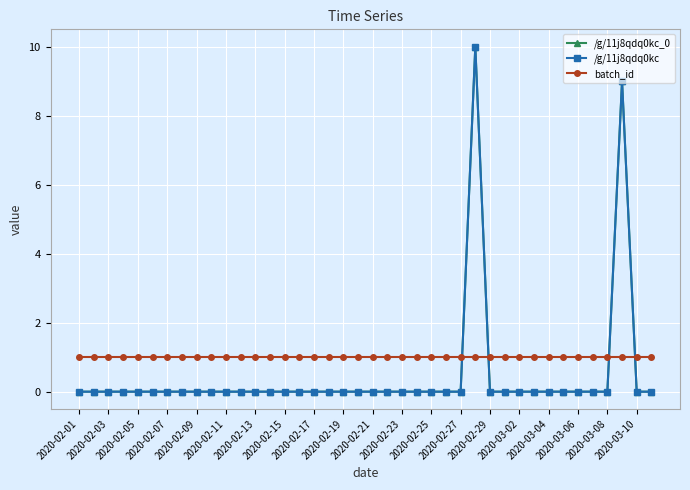

At how many categories does at least one series exceed 8?

2